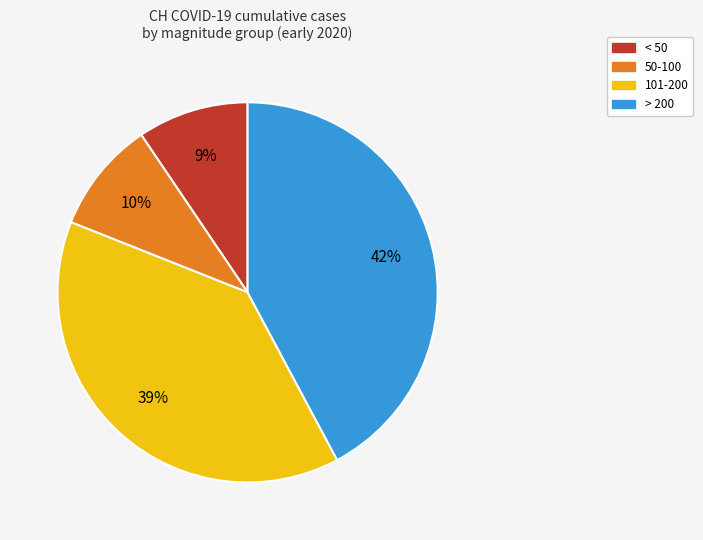

To the nearest percent, what percentage of the pie is > 200?

42%